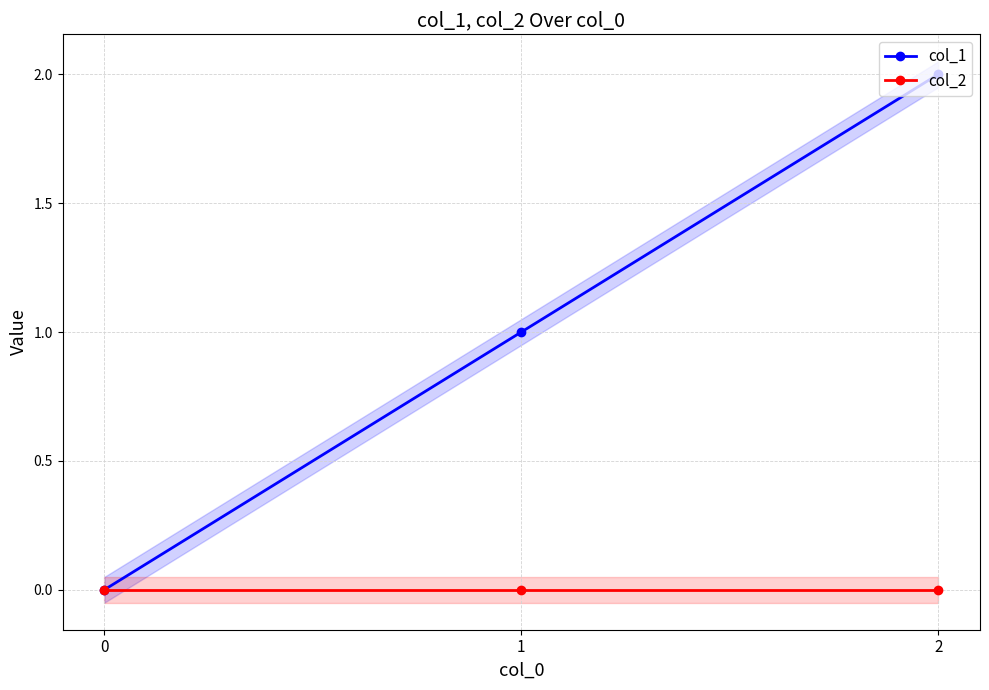

Which series has the largest total across all categories?

col_1